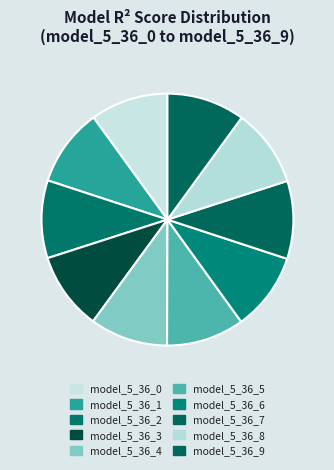

Rank the categories by value from lowest to highest.

model_5_36_0, model_5_36_1, model_5_36_2, model_5_36_3, model_5_36_4, model_5_36_5, model_5_36_6, model_5_36_7, model_5_36_8, model_5_36_9